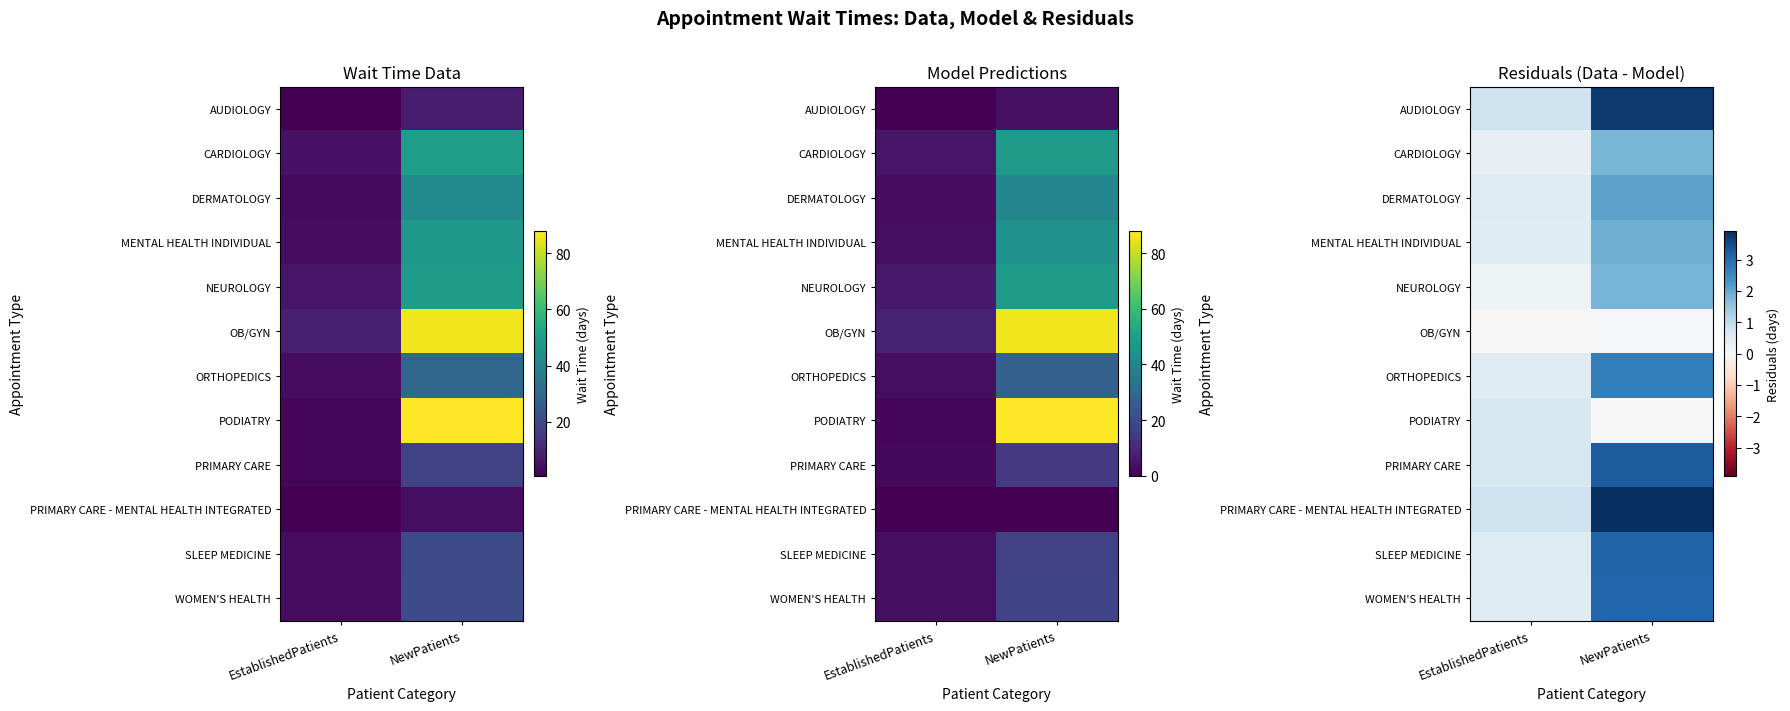

Between EstablishedPatients and NewPatients, which is larger?

NewPatients